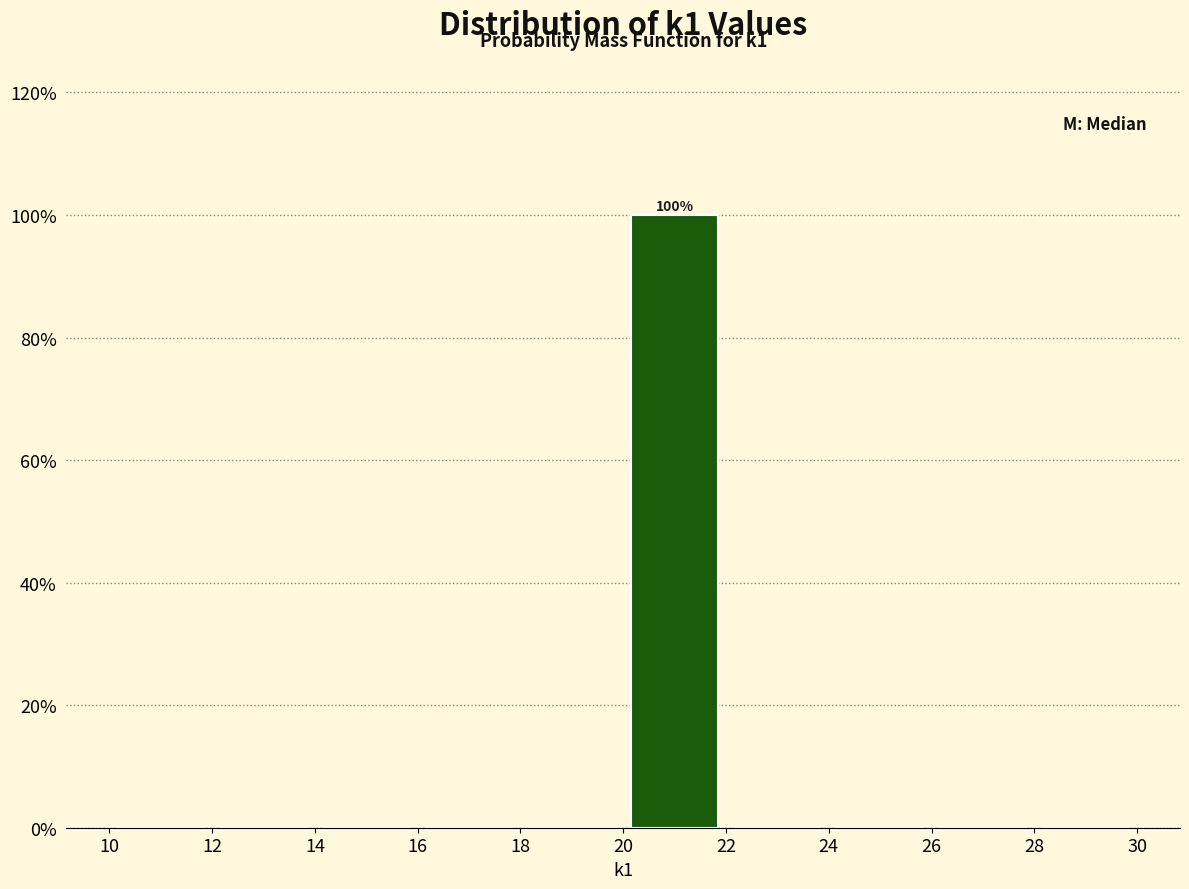

Over which range of the x-axis is the bar tallest?

20 to 22